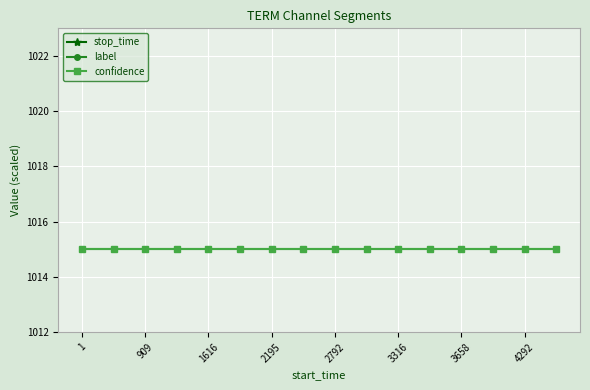

What value does the label series have at 4292?

1015.0